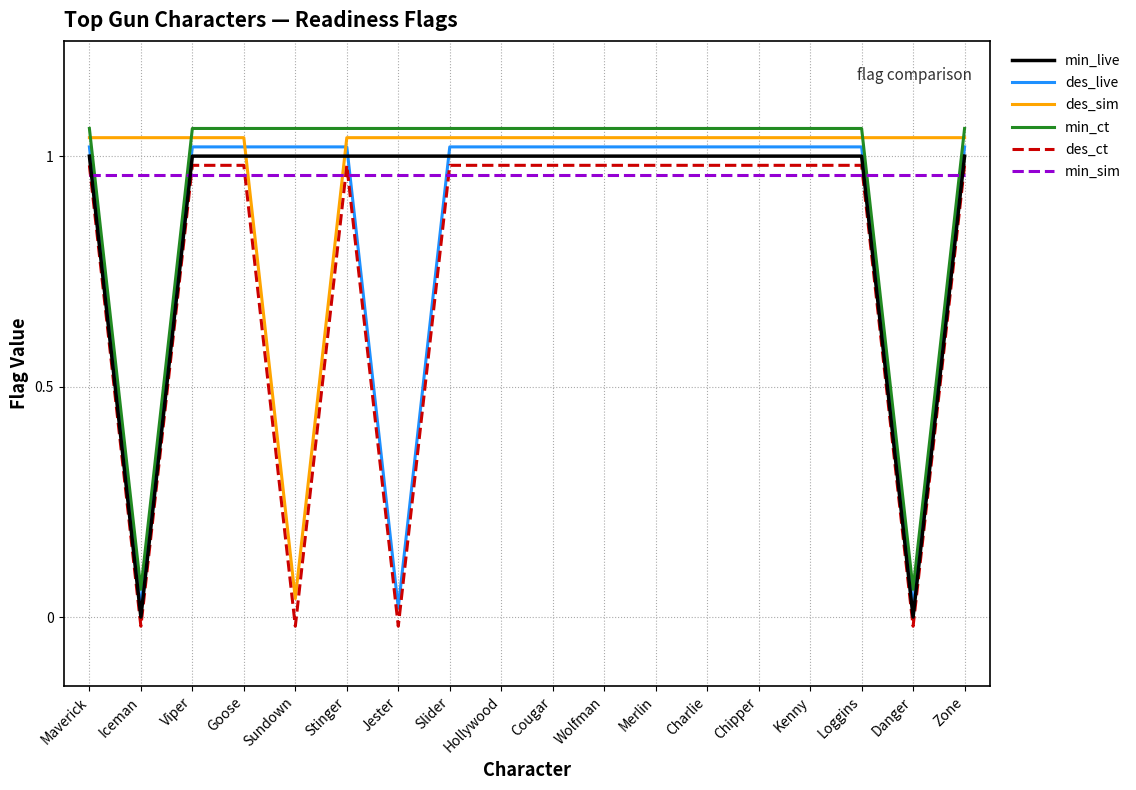

What is the average value of the min_ct series?

0.9